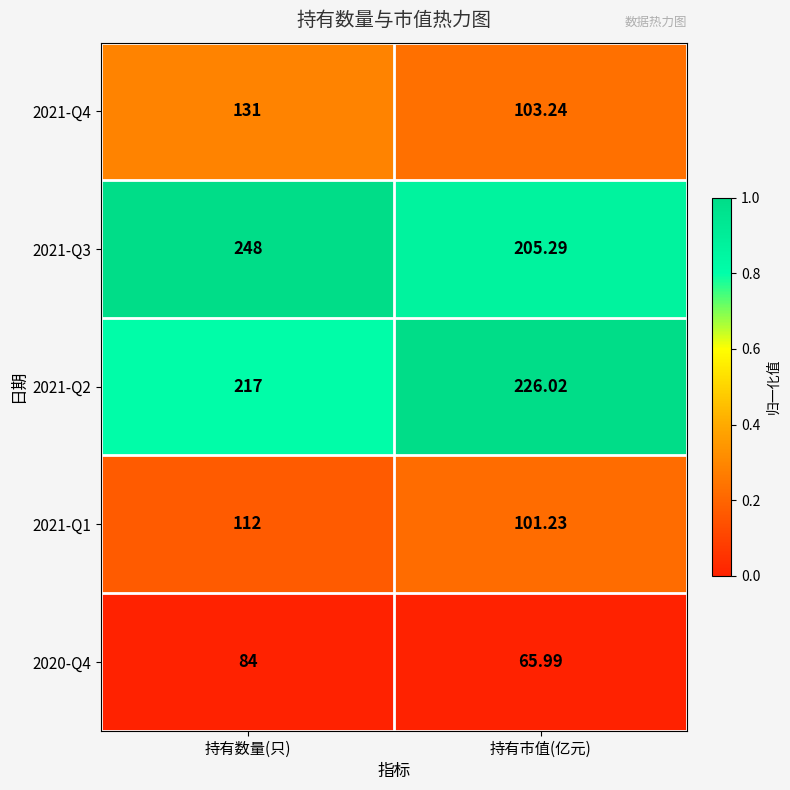

Rank the categories by 2020-Q4 value from highest to lowest.

持有数量(只), 持有市值(亿元)